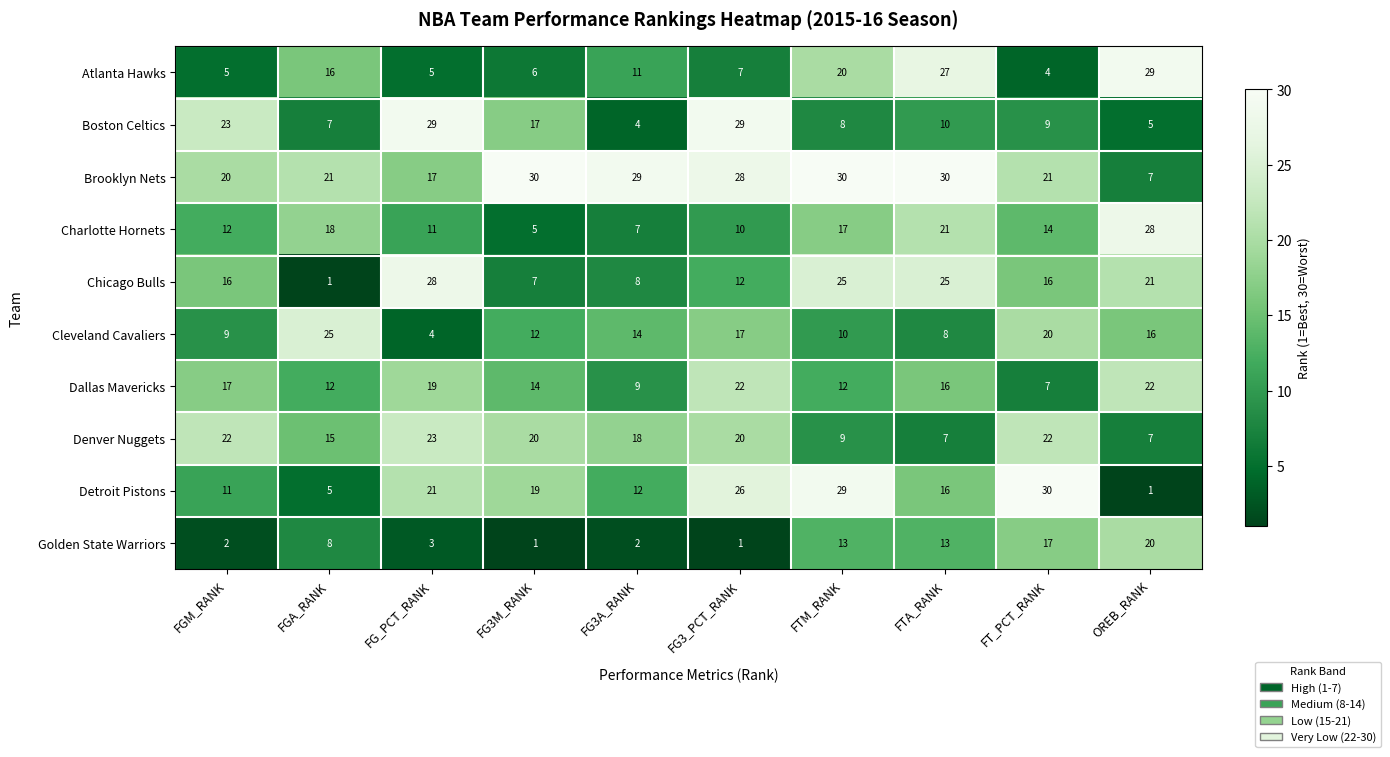

Between FGM_RANK and OREB_RANK, which series saw the biggest shift?

Atlanta Hawks